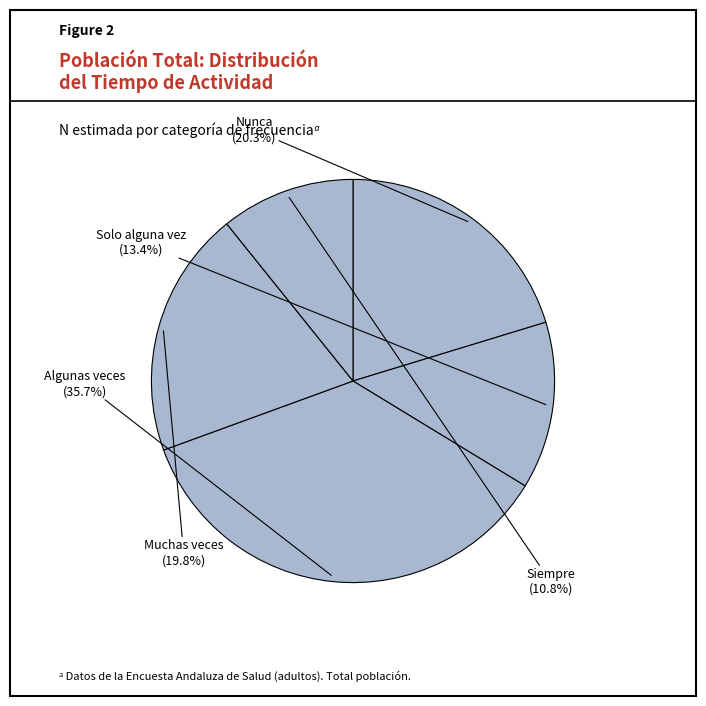

To the nearest percent, what portion does Algunas veces represent?

36%